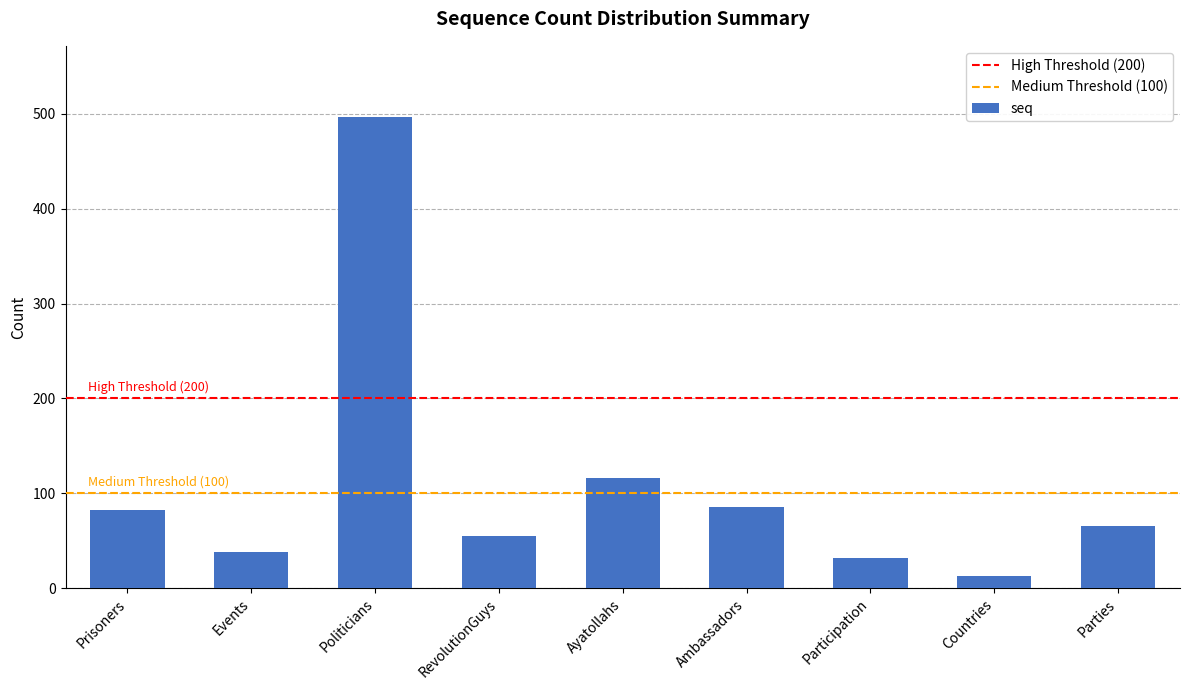

Are the bars horizontal?

No